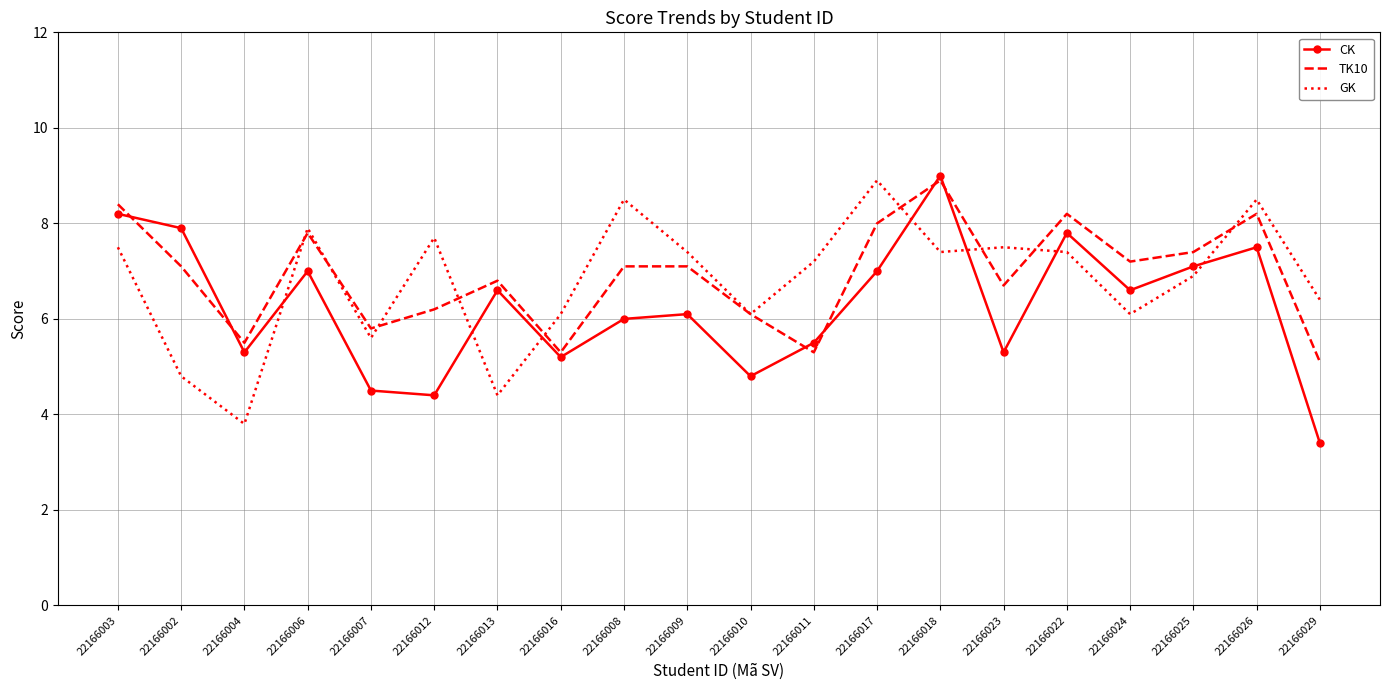

True or false: CK has more than 2 interior local peaks.

True